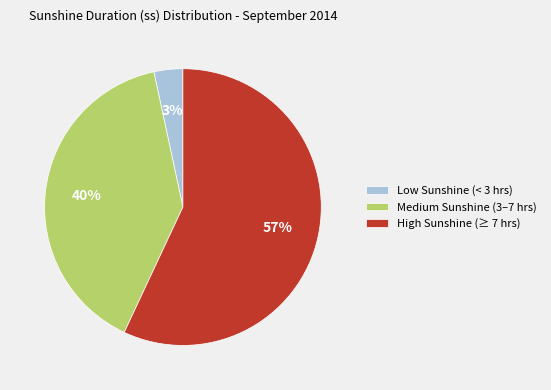

Is the sum of Low Sunshine (< 3 hrs) and High Sunshine (≥ 7 hrs) greater than half?

Yes